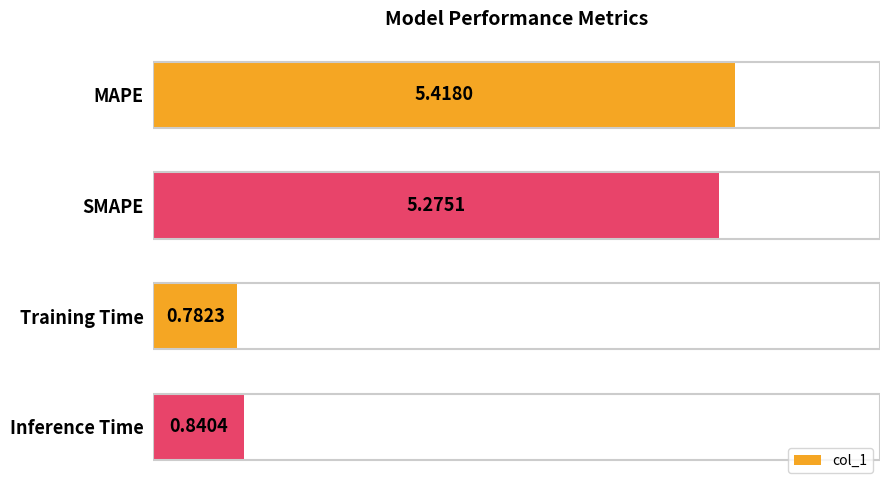

Rank the categories by value from lowest to highest.

Training Time, Inference Time, SMAPE, MAPE